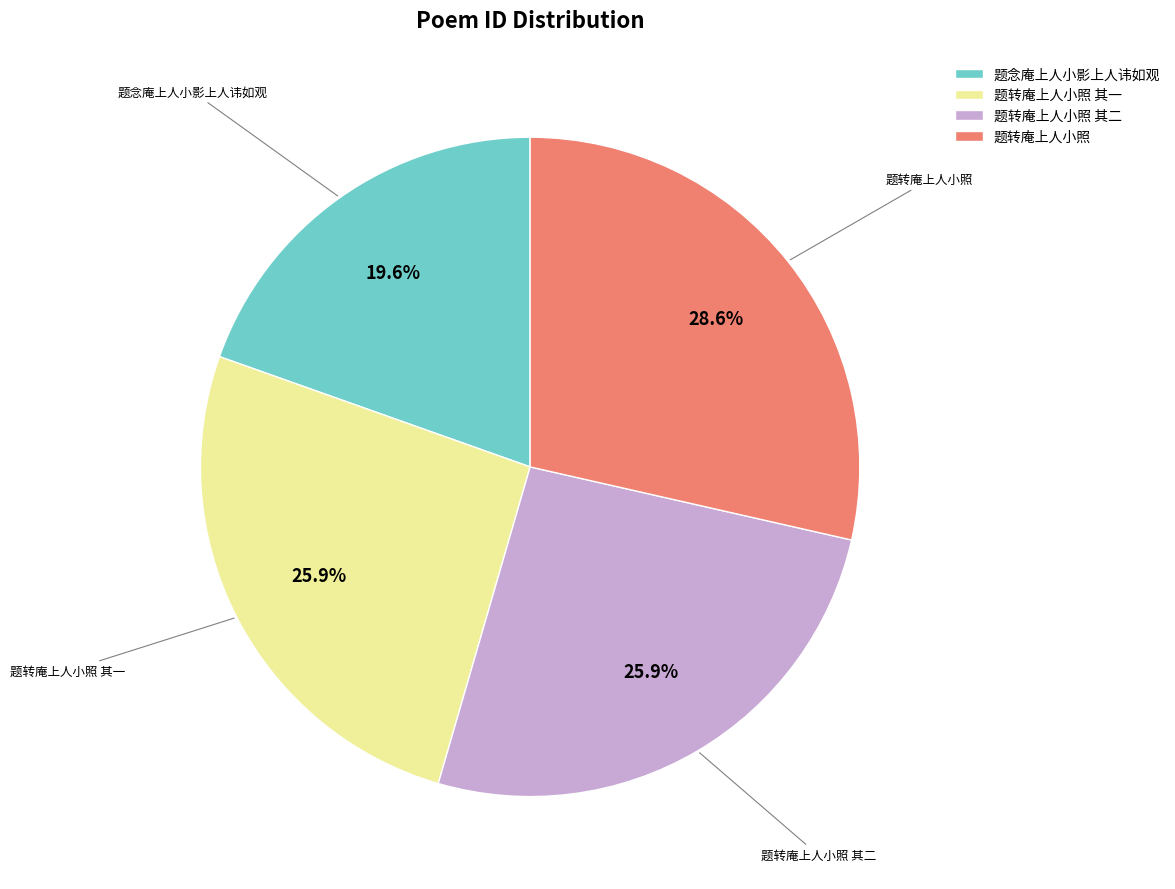

What percentage is the 题转庵上人小照 slice, to the nearest percent?

29%